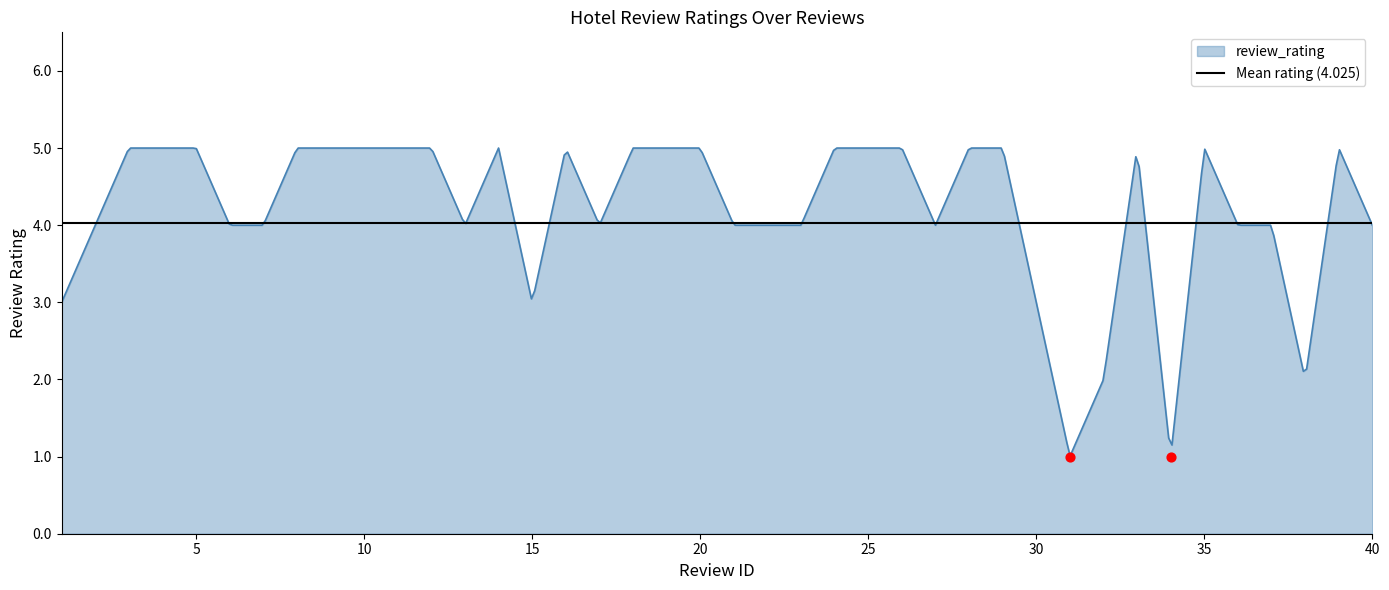

Between 31 and 32, which is larger?

32